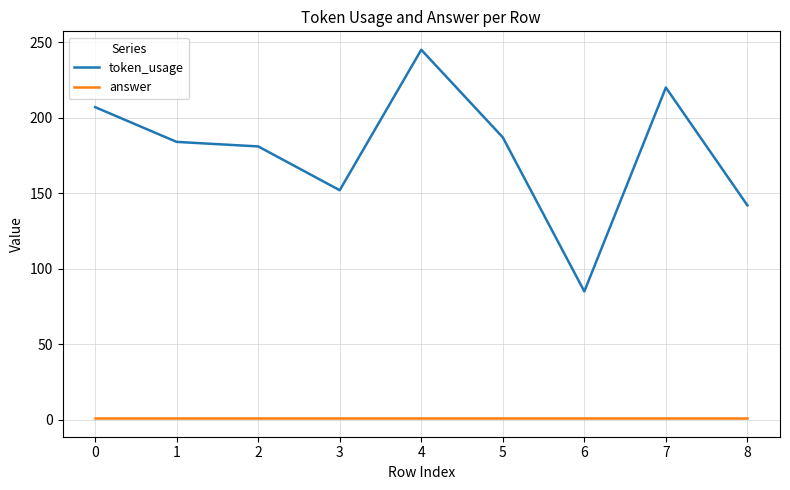

True or false: token_usage has a value of 39 at 8.

False